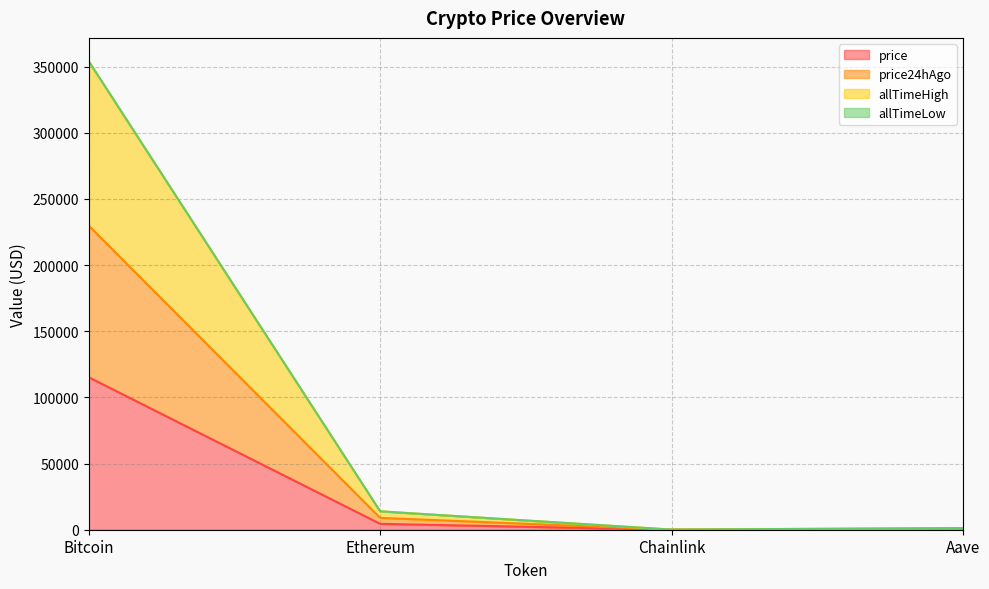

What is the minimum value shown in the chart?

23.3